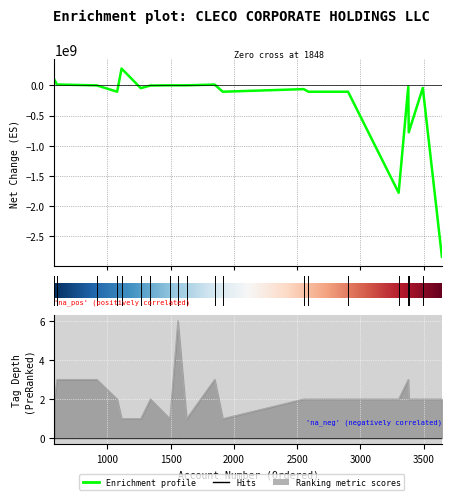

The net_change series shows 4568031 at 3. True or false?

False